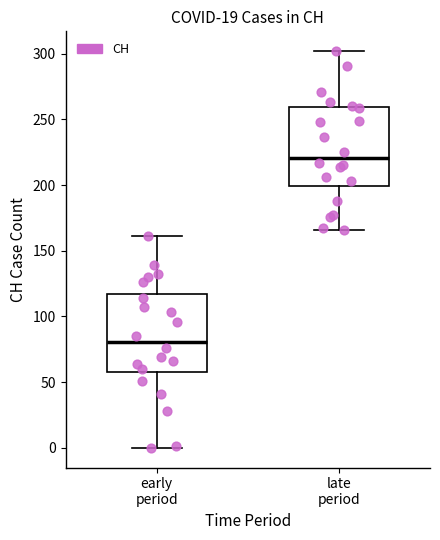

Reading left to right, read every box against the y-axis: the position of its median line, the range the box covers, and the ends of its whiskers. The values are not printed on the chart, so give them approximately, as read against the axis.

early period: median 80, box 60 to 115, whiskers 0 to 160
late period: median 220, box 200 to 260, whiskers 165 to 300